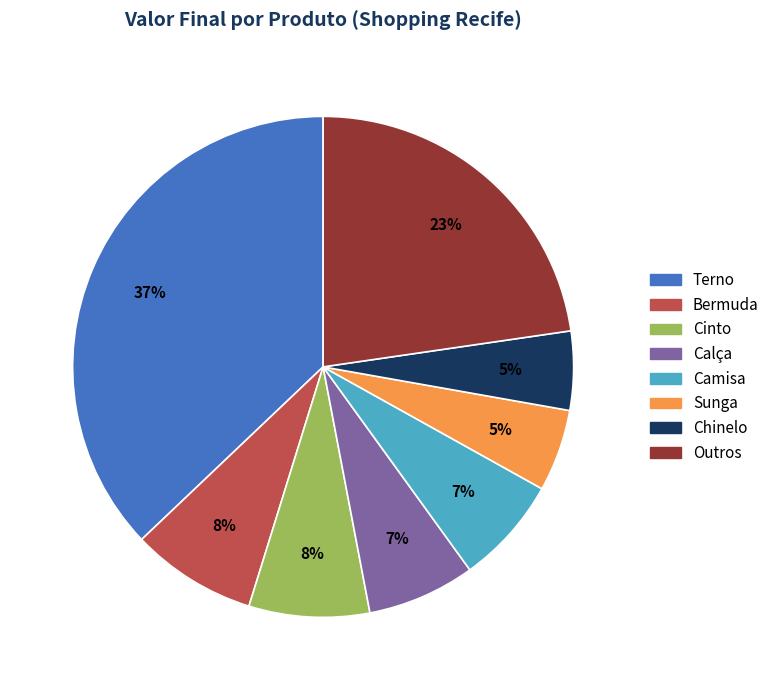

To the nearest percent, what is the average slice percentage?

12%